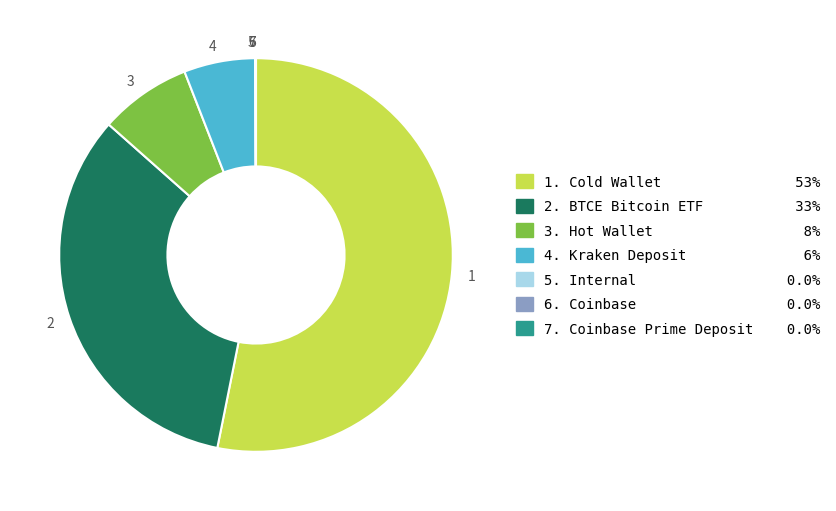

Do 2 and 3 together represent more than half of the pie?

No